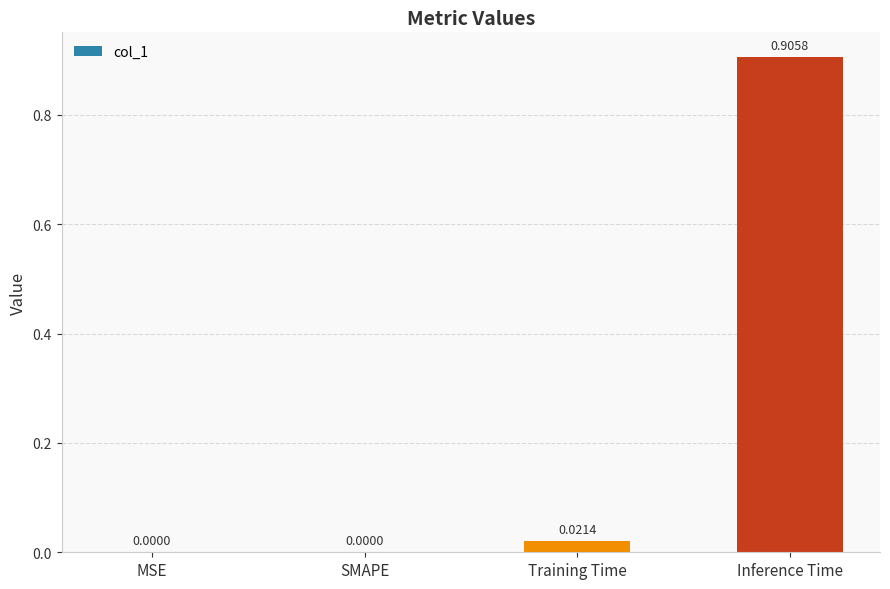

Which has a higher value, Inference Time or Training Time?

Inference Time